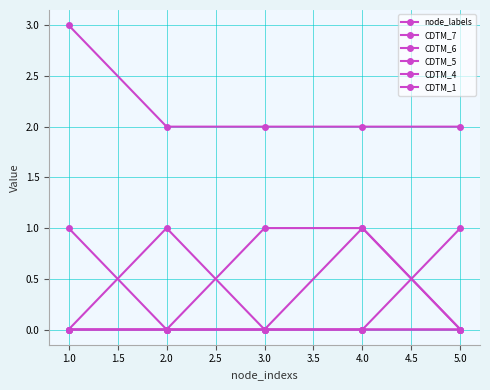

Reading right to left, list all the values displayed in this chart.

node_labels: 2	2	2	2	3
CDTM_7: 0	1	0	0	0
CDTM_6: 0	1	1	0	0
CDTM_5: 0	0	0	1	0
CDTM_4: 1	0	0	0	0
CDTM_1: 0	0	0	0	1